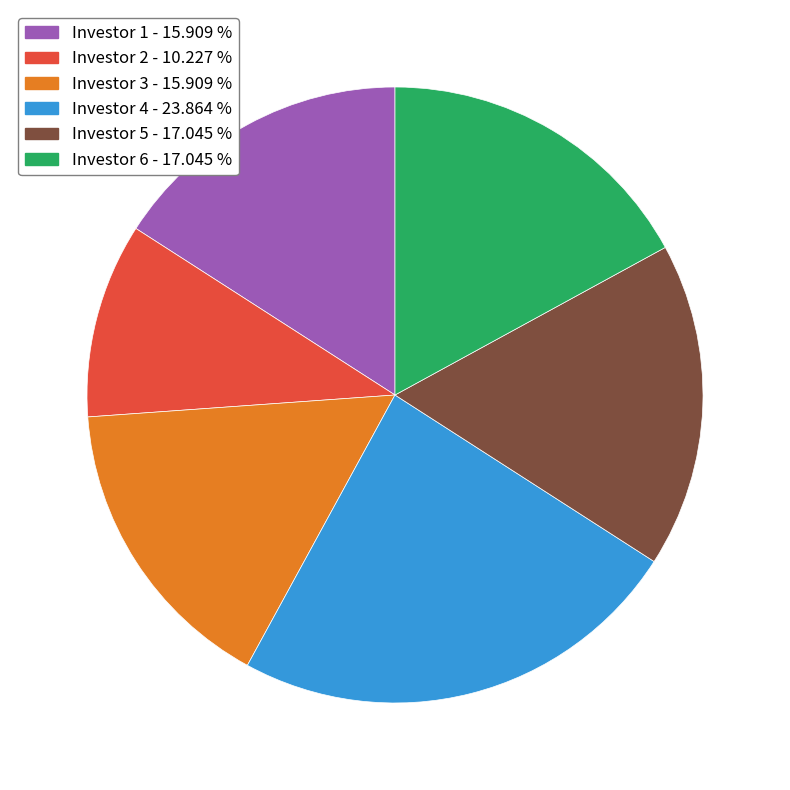

Do Investor 4 - 23.864 % and Investor 1 - 15.909 % together represent more than half of the pie?

No